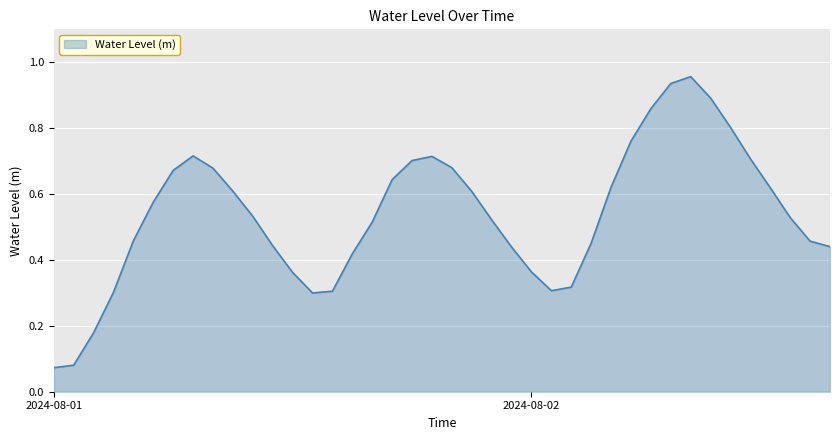

How many lines are shown in the chart?

1